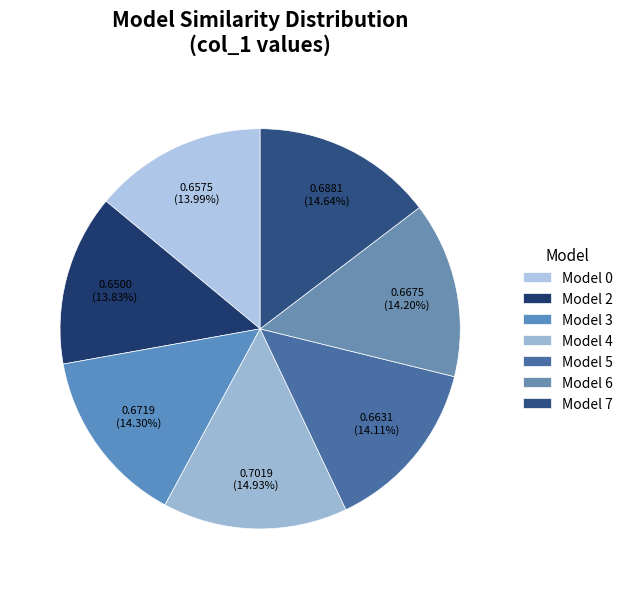

Which category has the biggest portion of the pie?

4